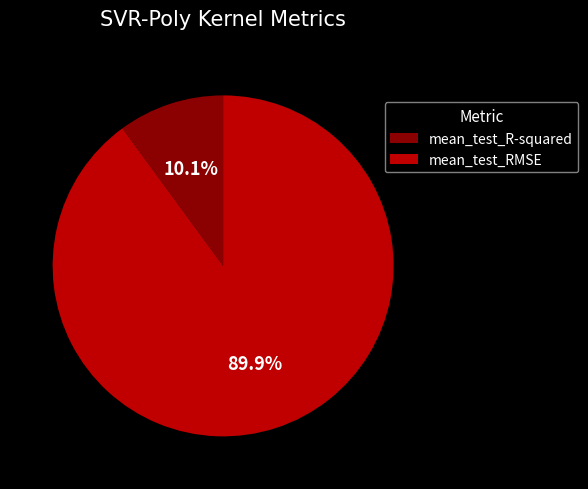

What percentage is the mean_test_R-squared slice, to the nearest percent?

10%